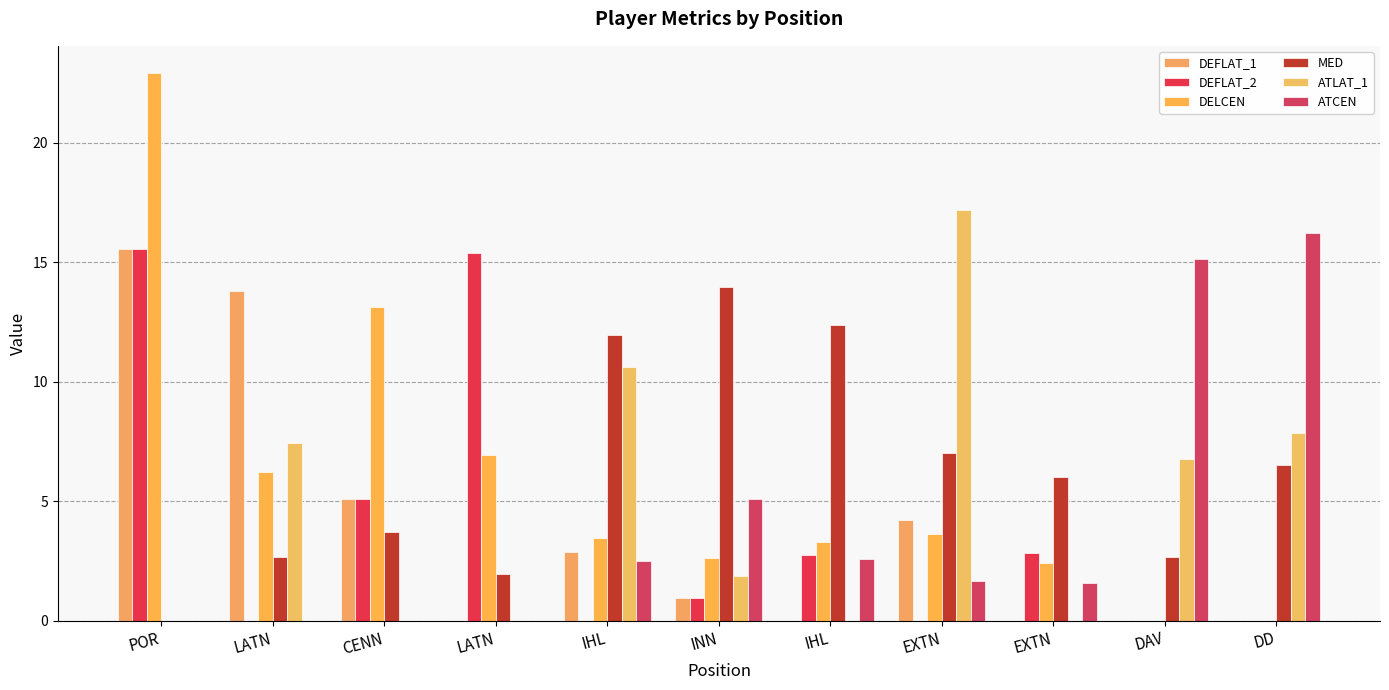

Reading left to right, extract all data points from this chart.

DEFLAT_1: POR=15.5	LATN=13.8	CENN=5.1	LATN=0.0	IHL=2.9	INN=0.9	IHL=0.0	EXTN=4.2	EXTN=0.0	DAV=0.0	DD=0.0
DEFLAT_2: POR=15.5	LATN=0.0	CENN=5.1	LATN=15.4	IHL=0.0	INN=0.9	IHL=2.8	EXTN=0.0	EXTN=2.8	DAV=0.0	DD=0.0
DELCEN: POR=22.9	LATN=6.2	CENN=13.1	LATN=6.9	IHL=3.5	INN=2.6	IHL=3.3	EXTN=3.6	EXTN=2.4	DAV=0.0	DD=0.0
MED: POR=0.0	LATN=2.7	CENN=3.7	LATN=2.0	IHL=12.0	INN=14.0	IHL=12.4	EXTN=7.0	EXTN=6.0	DAV=2.6	DD=6.5
ATLAT_1: POR=0.0	LATN=7.4	CENN=0.0	LATN=0.0	IHL=10.6	INN=1.9	IHL=0.0	EXTN=17.2	EXTN=0.0	DAV=6.8	DD=7.8
ATCEN: POR=0.0	LATN=0.0	CENN=0.0	LATN=0.0	IHL=2.5	INN=5.1	IHL=2.6	EXTN=1.7	EXTN=1.6	DAV=15.1	DD=16.2